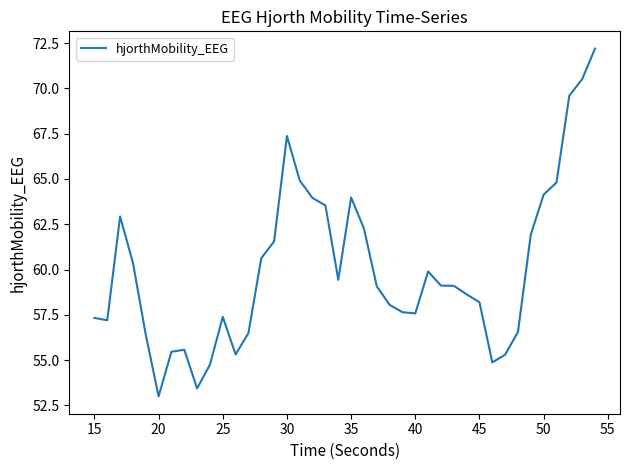

What is the smallest value displayed?

53.0